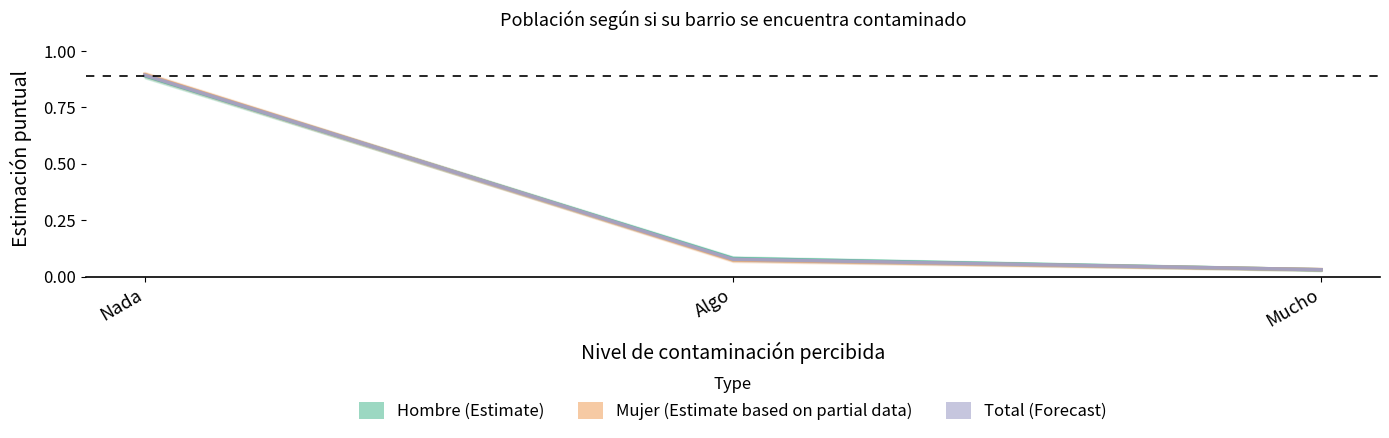

What is the label of the 2nd point from the left?

Algo